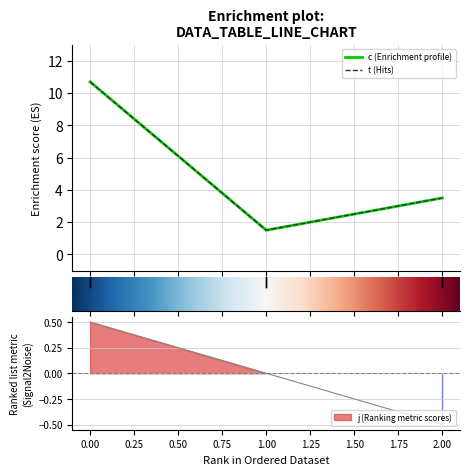

The value of t at 2 is 2.8. True or false?

False